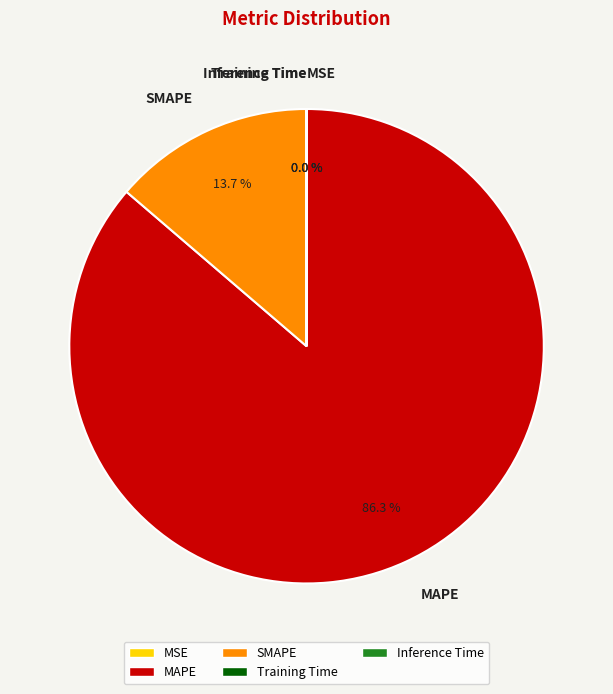

What is the largest slice in the pie chart?

MAPE